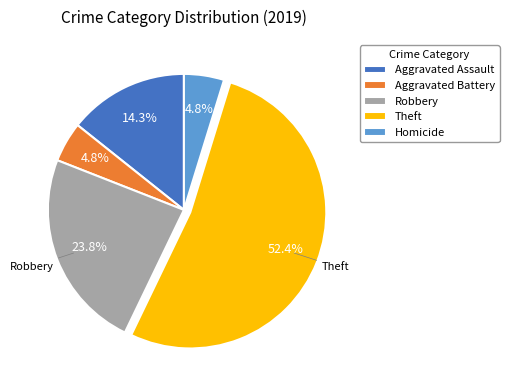

Is it true that Aggravated Battery is 11% of the pie?

False